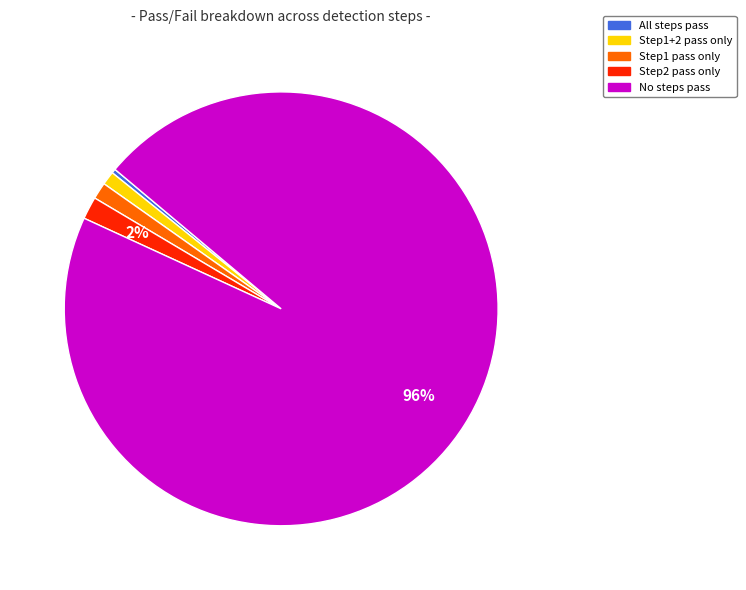

How many slices are in this pie chart?

5